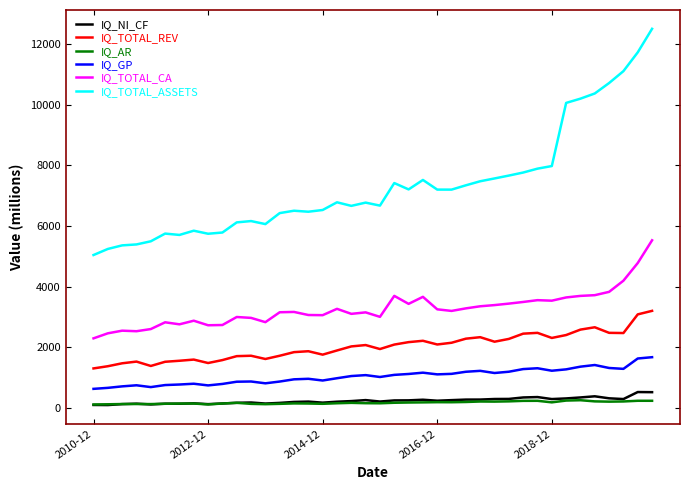

Which series has the widest spread of values?

IQ_TOTAL_ASSETS